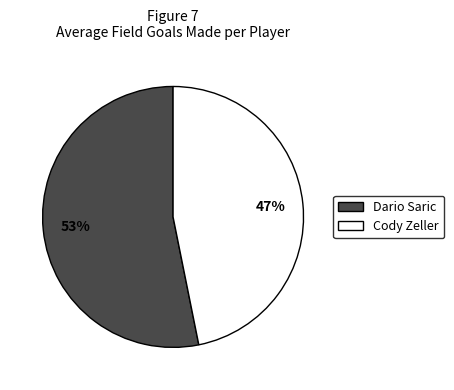

Which category has the smallest portion of the pie?

Cody Zeller